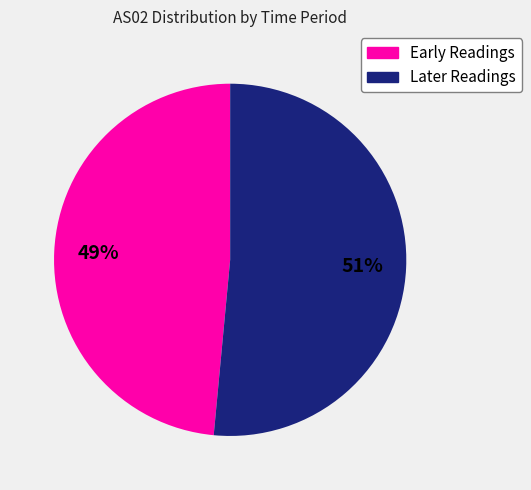

Does any single category account for the majority?

Yes